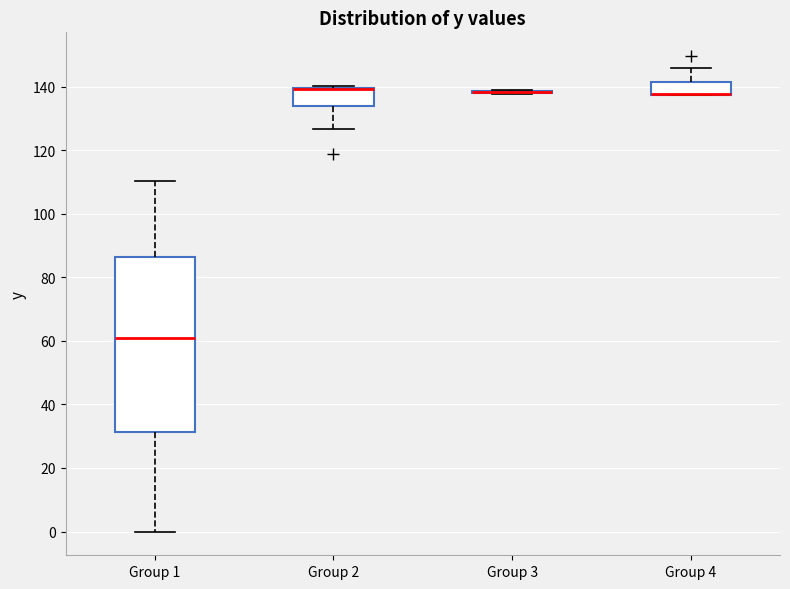

Reading left to right, transcribe this box plot: for each box, give where its median line is, the range the box spans, and where its two whiskers end, as read against the y-axis. The values are not printed on the chart, so give them approximately, as read against the axis.

Group 1: median 62, box 32 to 86, whiskers 0 to 110
Group 2: median 140 (drawn on the box's upper edge), box 134 to 140, whiskers 126 to 140
Group 3: box collapsed to a line at 138, whiskers 138 to 138
Group 4: median 138 (drawn on the box's lower edge), box 138 to 142, whiskers 138 to 146